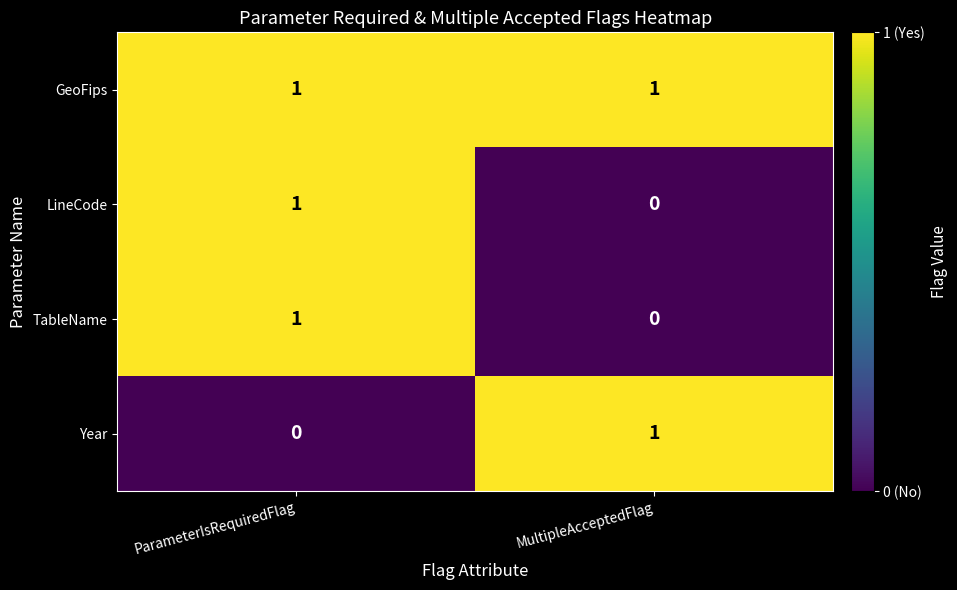

How many series are shown in this chart?

4